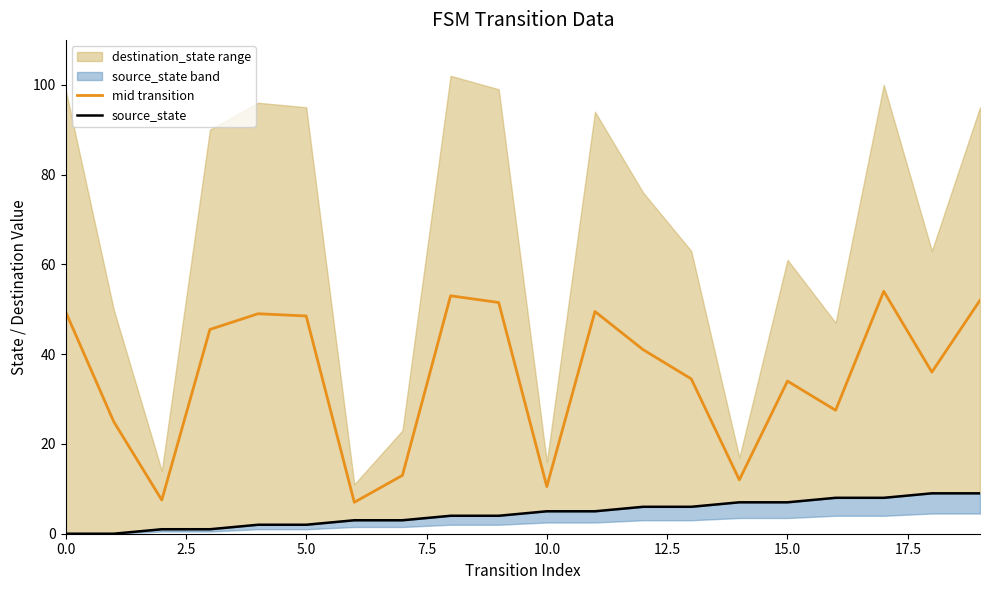

The source_state series shows 1.3 at 9. True or false?

False